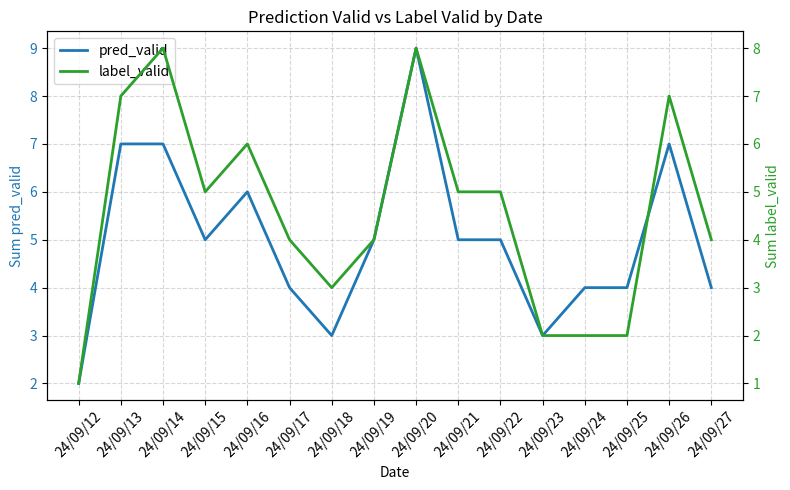

True or false: label_valid has a value of 6 at 24/09/16.

True